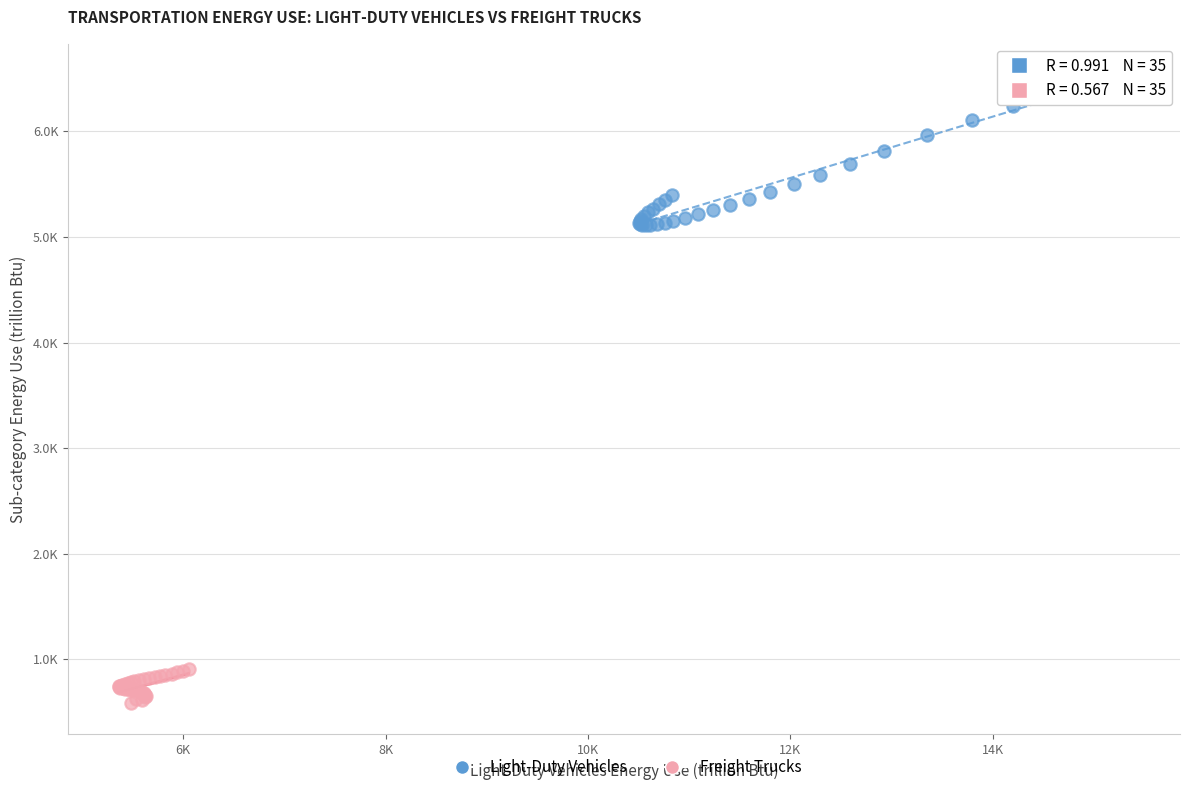

Which series reaches the maximum Y coordinate?

Light-Duty Vehicles